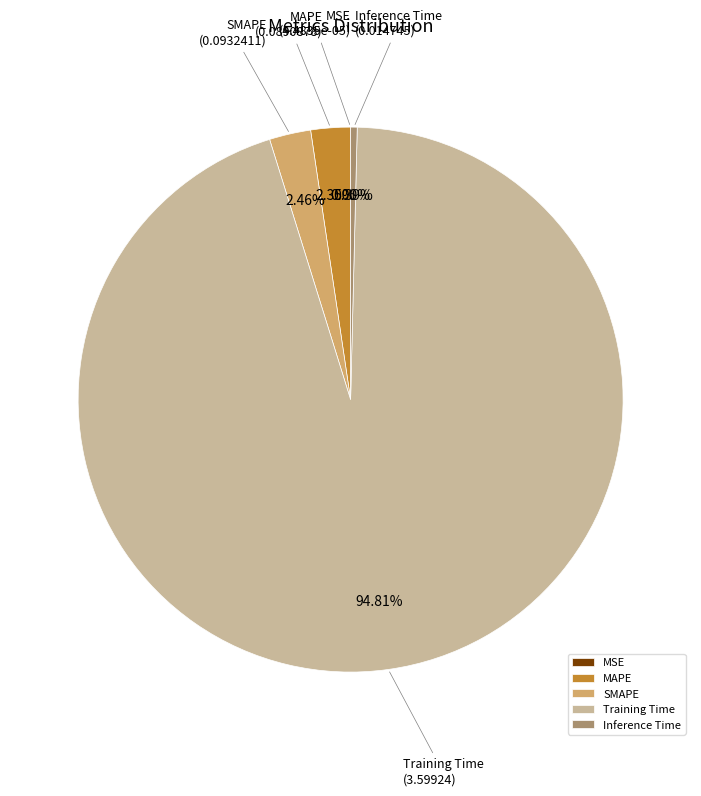

Which has a higher value, SMAPE or Inference Time?

SMAPE